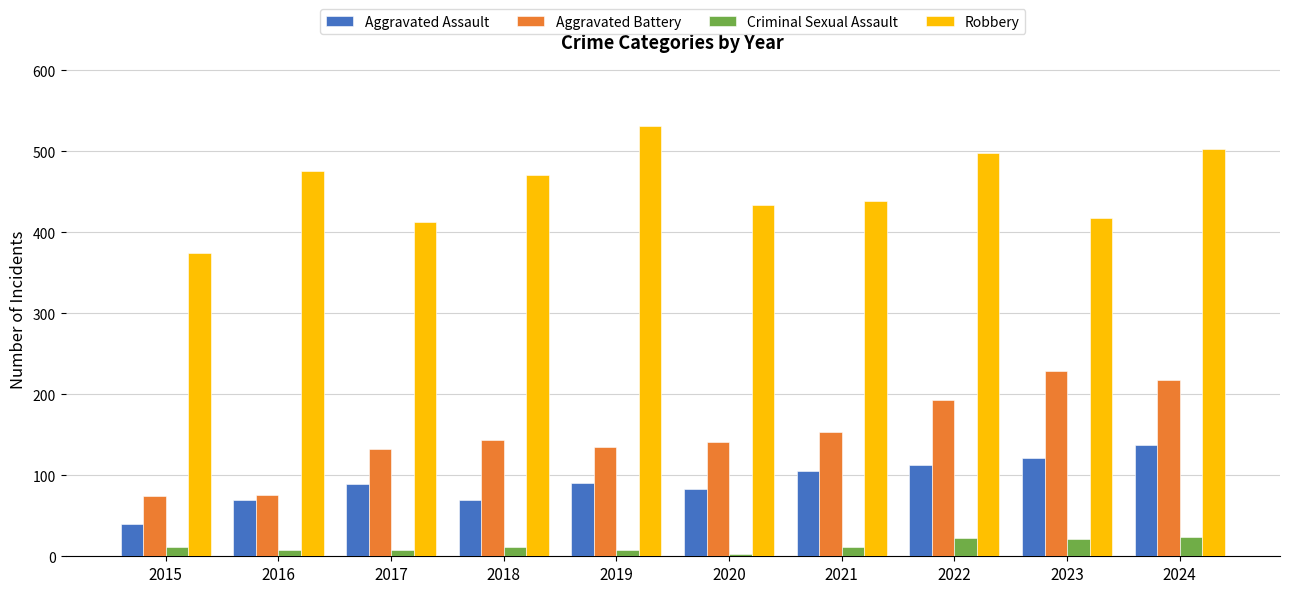

What are all the series names shown in the legend?

Aggravated Assault, Aggravated Battery, Criminal Sexual Assault, Robbery